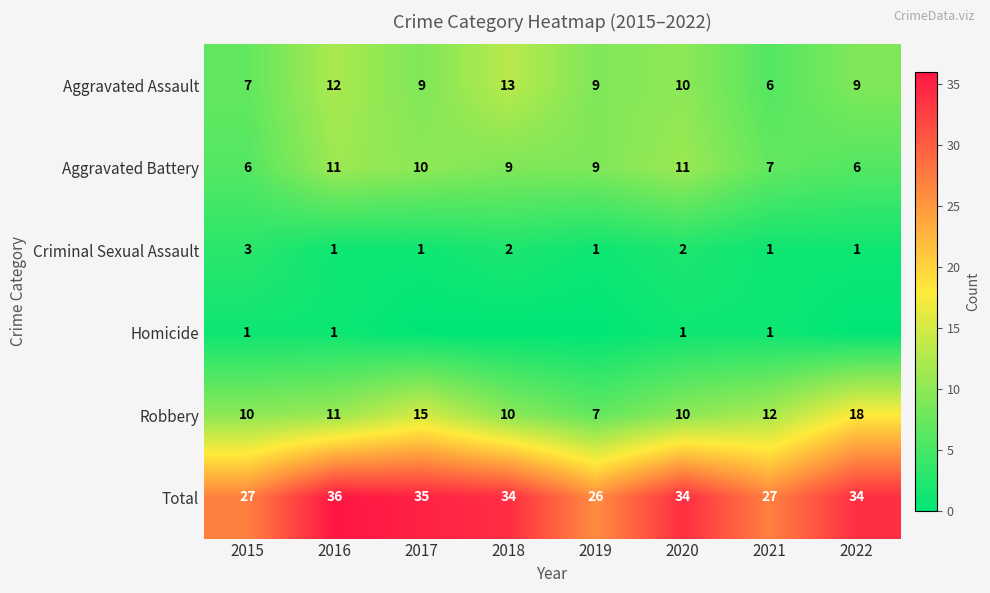

Which category has the lowest value in the Total series?

2019